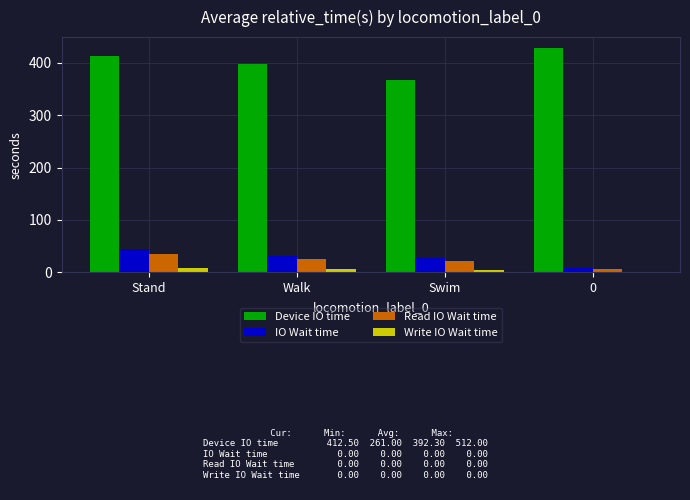

How many bars are there in each group?

4